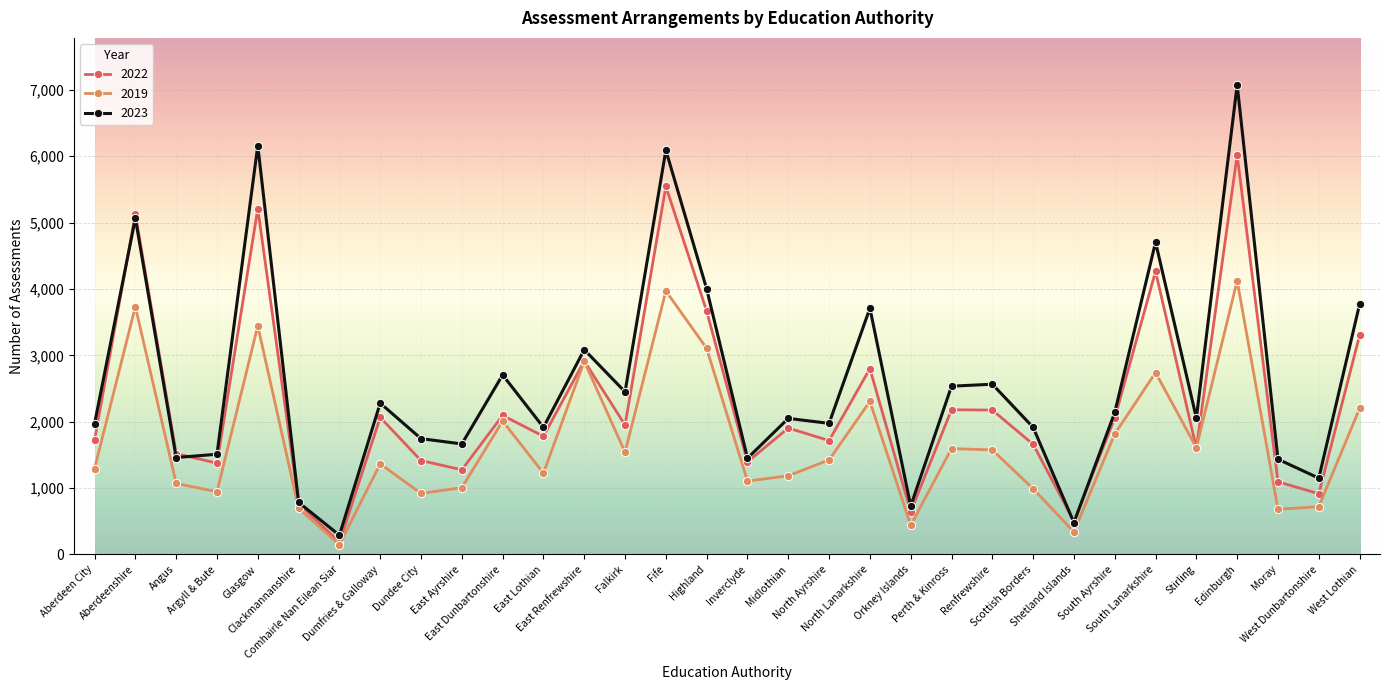

How many interior local peaks does the 2019 series have?

10